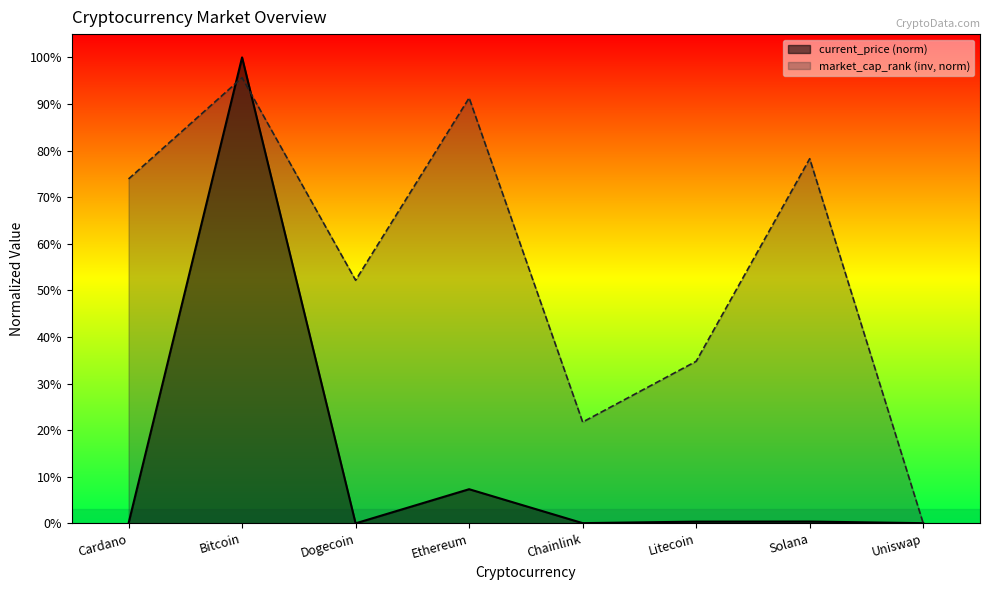

At how many categories does at least one series exceed 0?

8